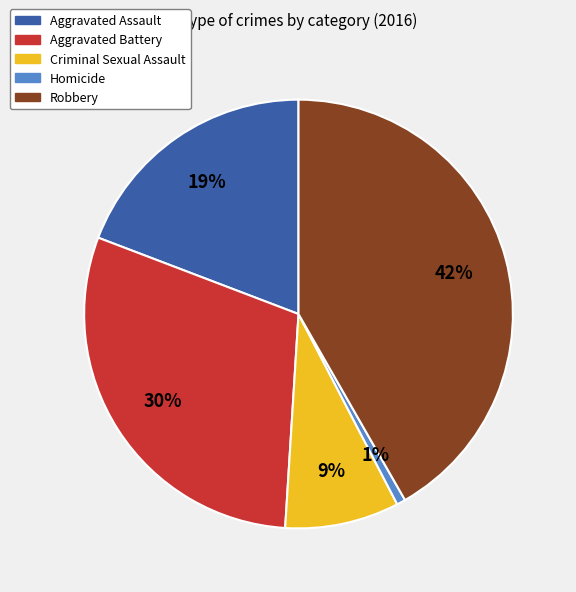

Which category has the smallest portion of the pie?

Homicide